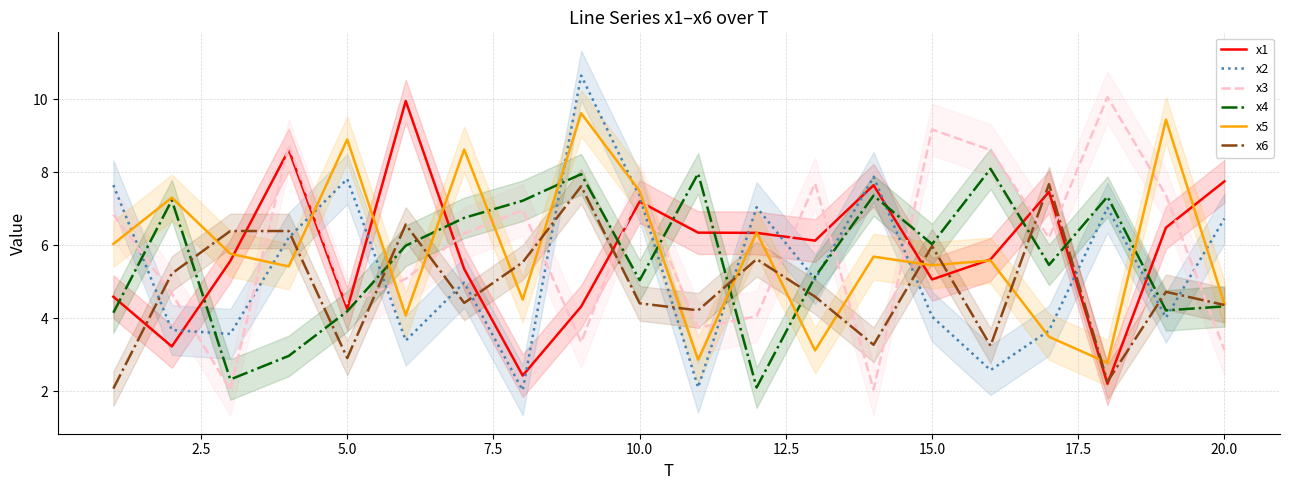

How many values in the x1 series exceed 6?

10